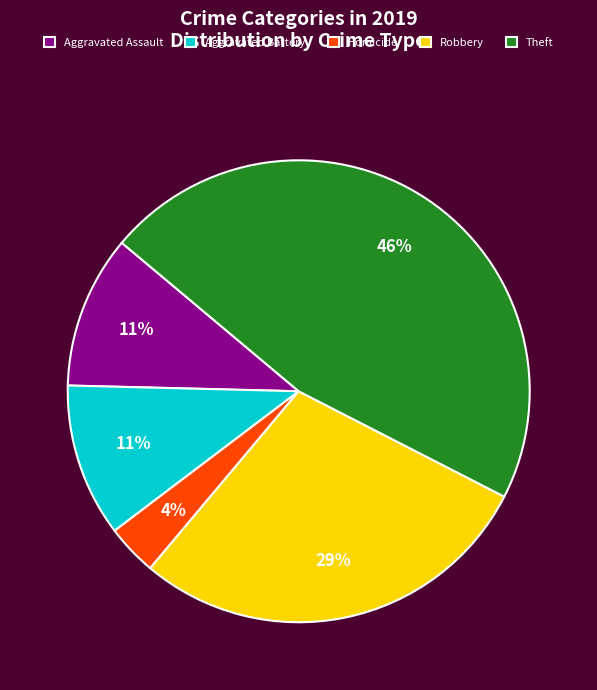

Do Aggravated Battery and Homicide together represent more than half of the pie?

No